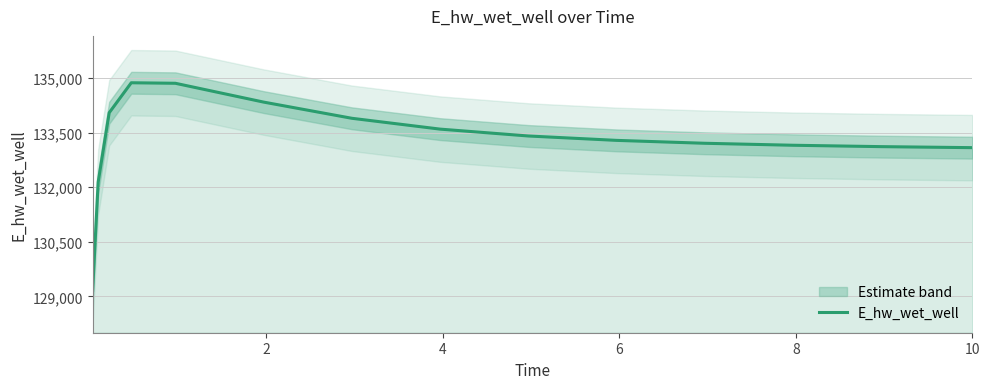

Does the chart display data point markers on the line(s)?

No